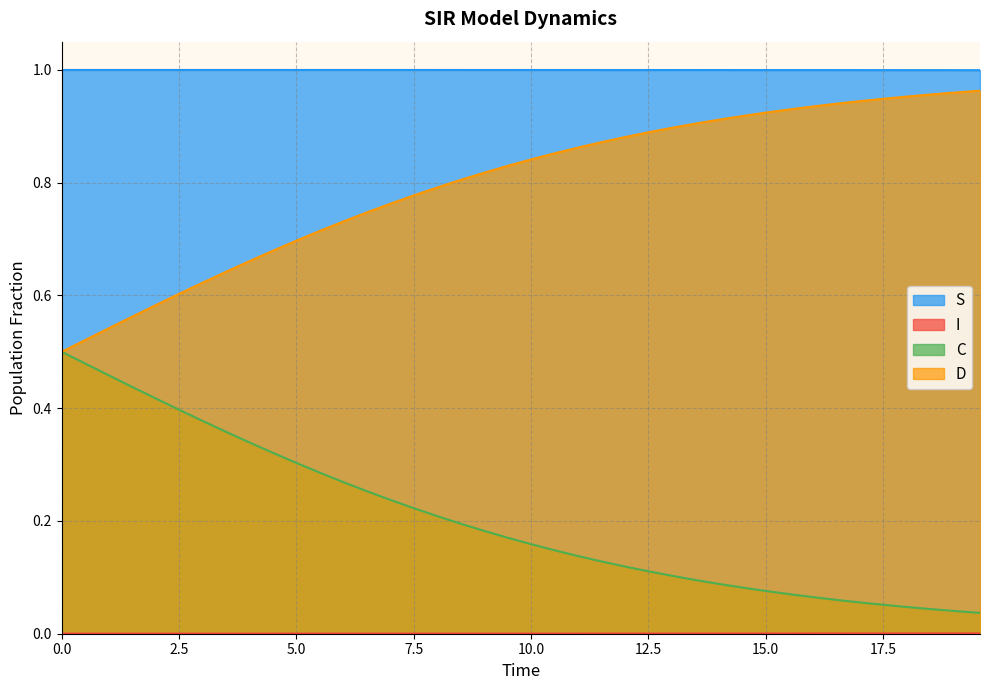

What is the average value of the D series?

0.8